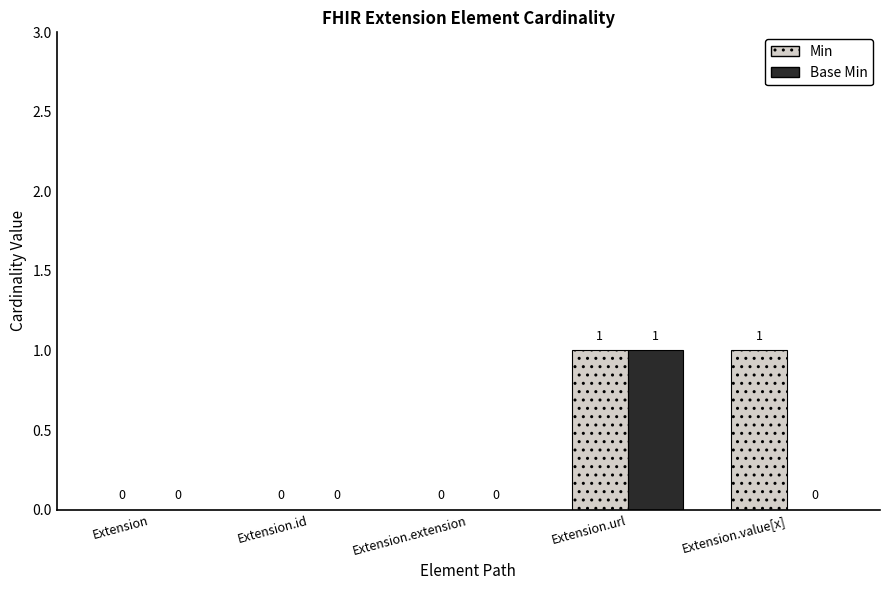

What is the greatest value displayed?

1